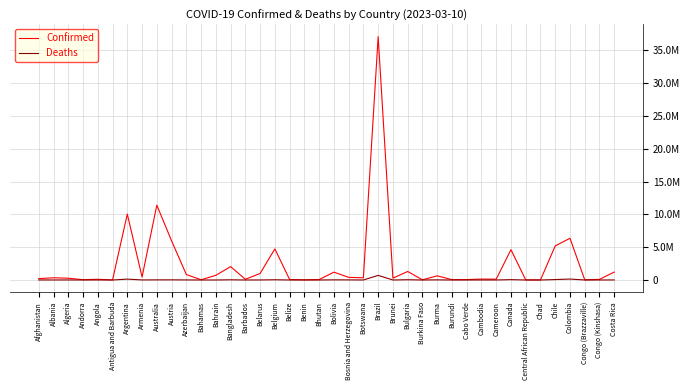

At which label does Confirmed reach its peak?

Brazil